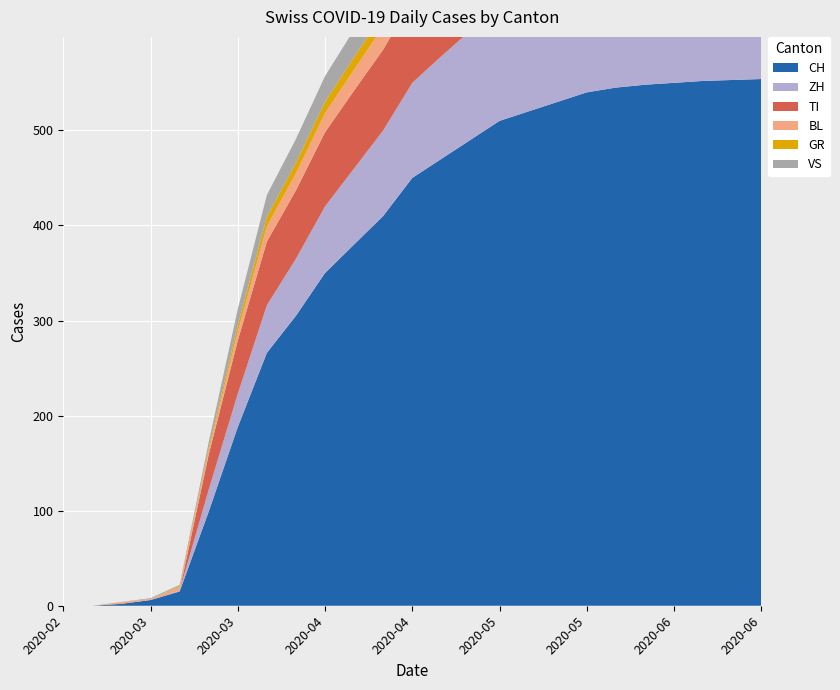

Reading left to right, extract all data points from this chart.

CH: 0	0	2	6	15	99	188	266	305	350	380	410	450	470	490	510	520	530	540	545	548	550	552	553	554
ZH: 0	0	0	0	1	23	35	50	60	70	80	90	100	108	115	120	123	126	128	129	130	131	132	133	134
TI: 0	0	0	0	0	37	56	67	72	78	82	85	88	90	92	93	94	95	96	97	98	99	100	101	102
BL: 0	0	2	1	4	4	9	16	18	20	22	24	26	27	28	29	29	30	30	30	31	31	31	32	32
GR: 0	0	0	0	1	3	7	10	11	12	13	14	15	15	16	16	16	17	17	17	17	17	17	17	17
VS: 0	0	0	1	1	6	17	23	25	27	29	31	33	34	35	36	36	37	37	37	38	38	38	38	38